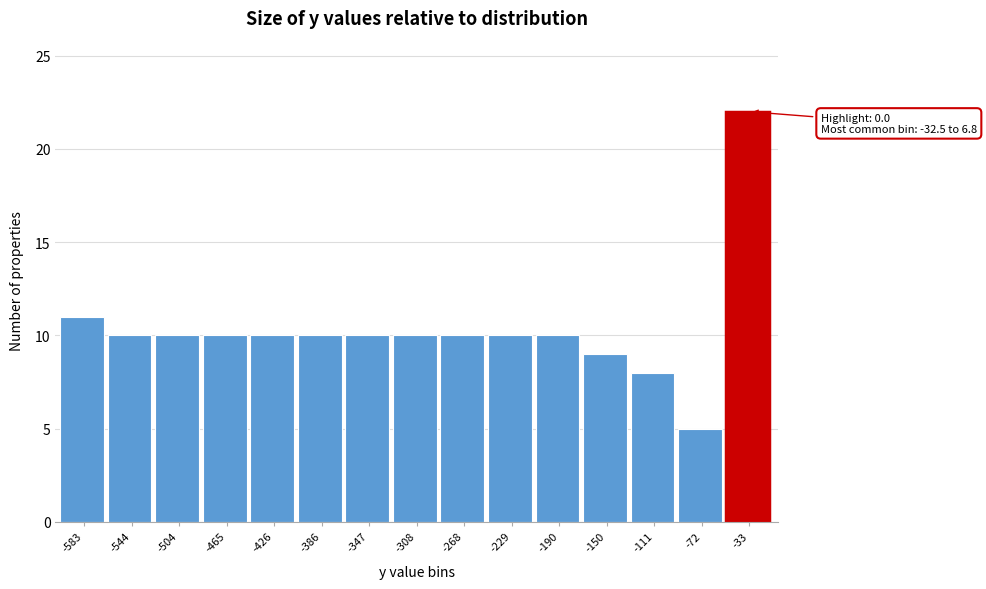

Reading left to right, what are all the values shown in this chart?

11	10	10	10	10	10	10	10	10	10	10	9	8	5	22